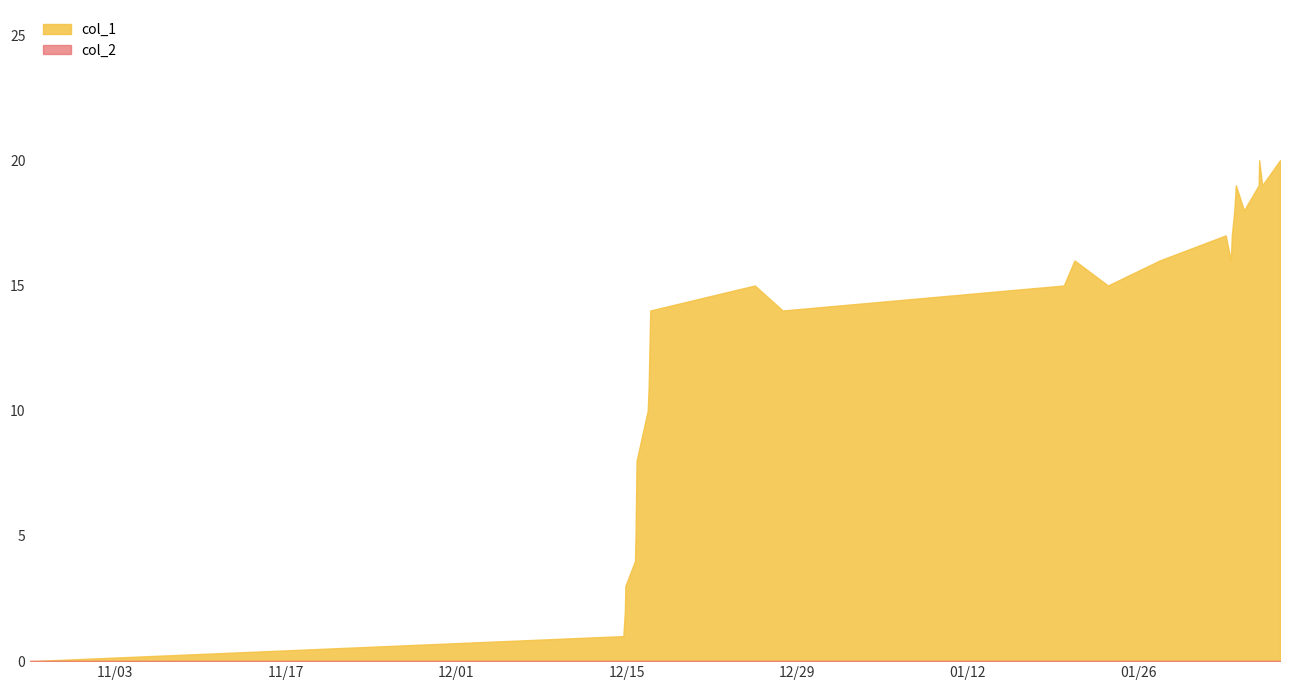

Which series has the largest total across all categories?

col_1